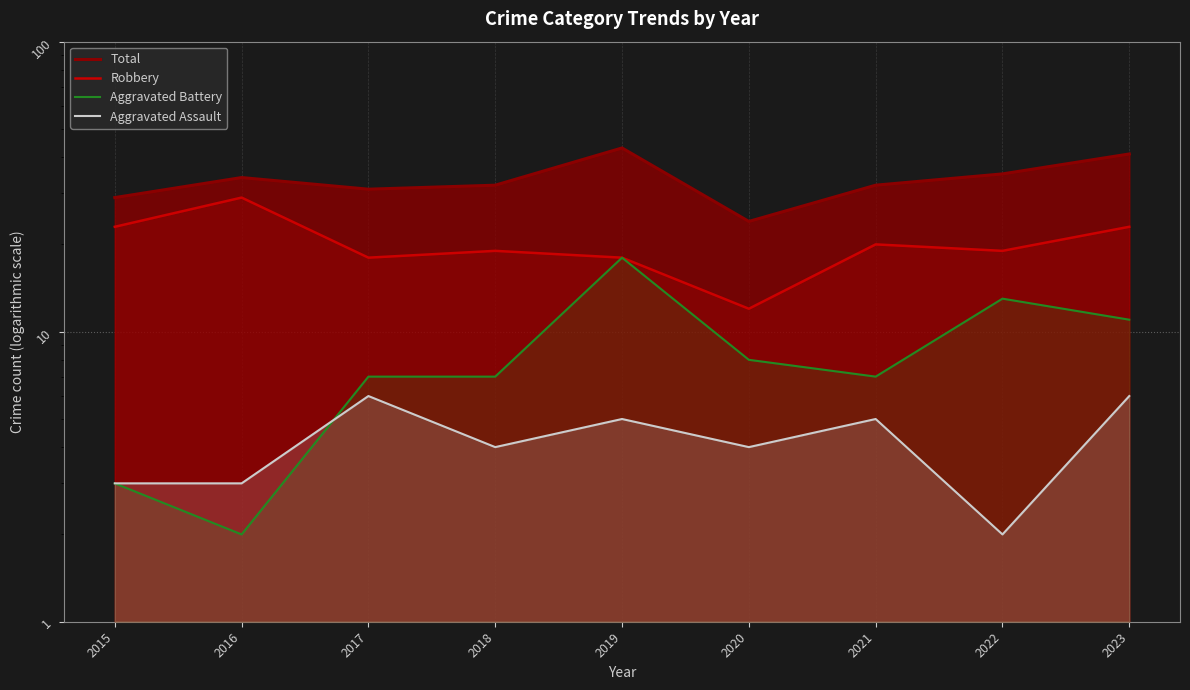

What is the approximate value of Aggravated Battery at 2018, to the nearest 10?

10